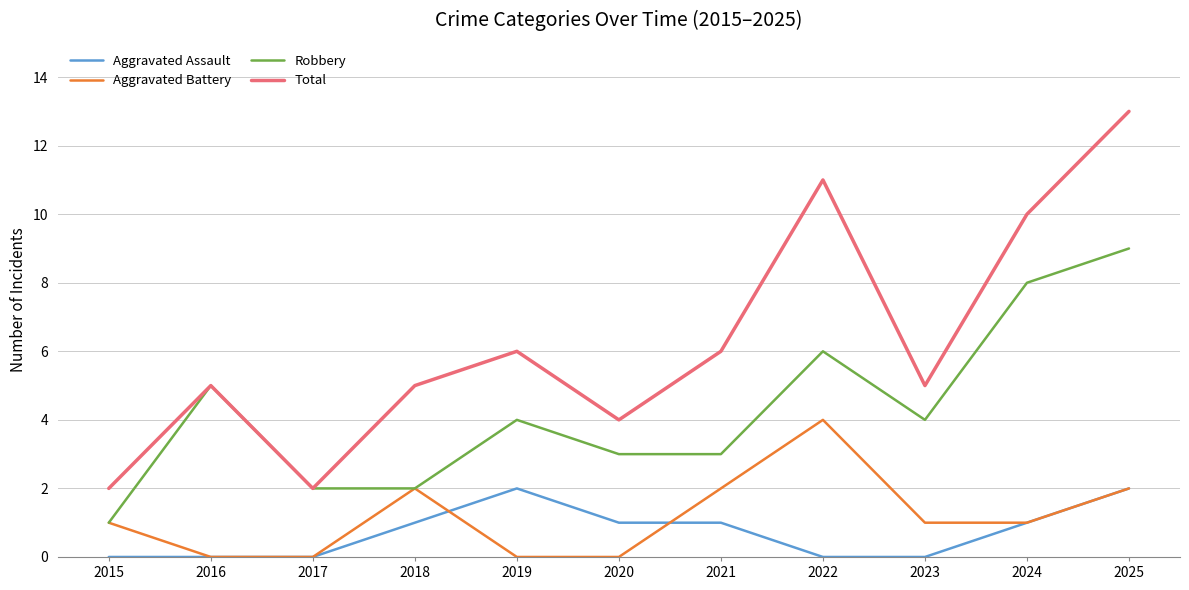

True or false: Aggravated Battery and Total intersect in this chart.

False